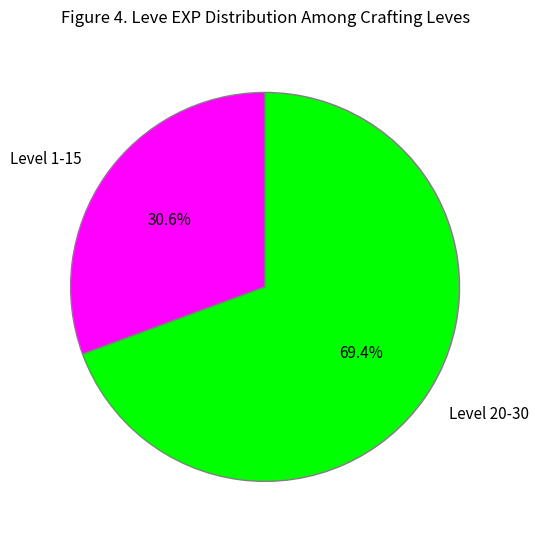

Rank the categories by value from highest to lowest.

Level 20-30, Level 1-15